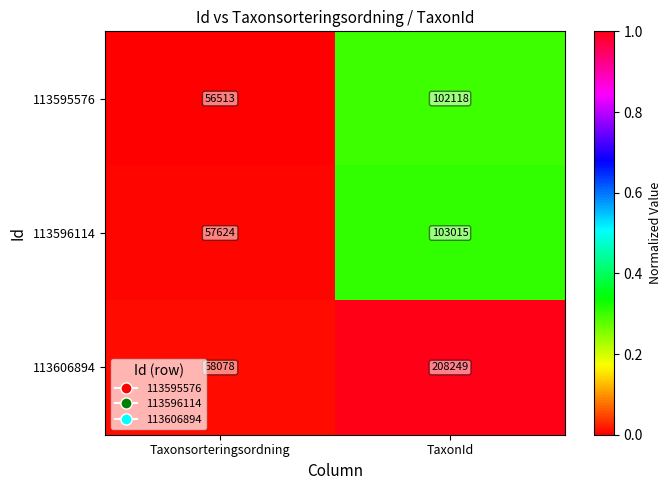

Is the value of 113606894 at Taxonsorteringsordning greater than the value of 113596114 at Taxonsorteringsordning?

Yes